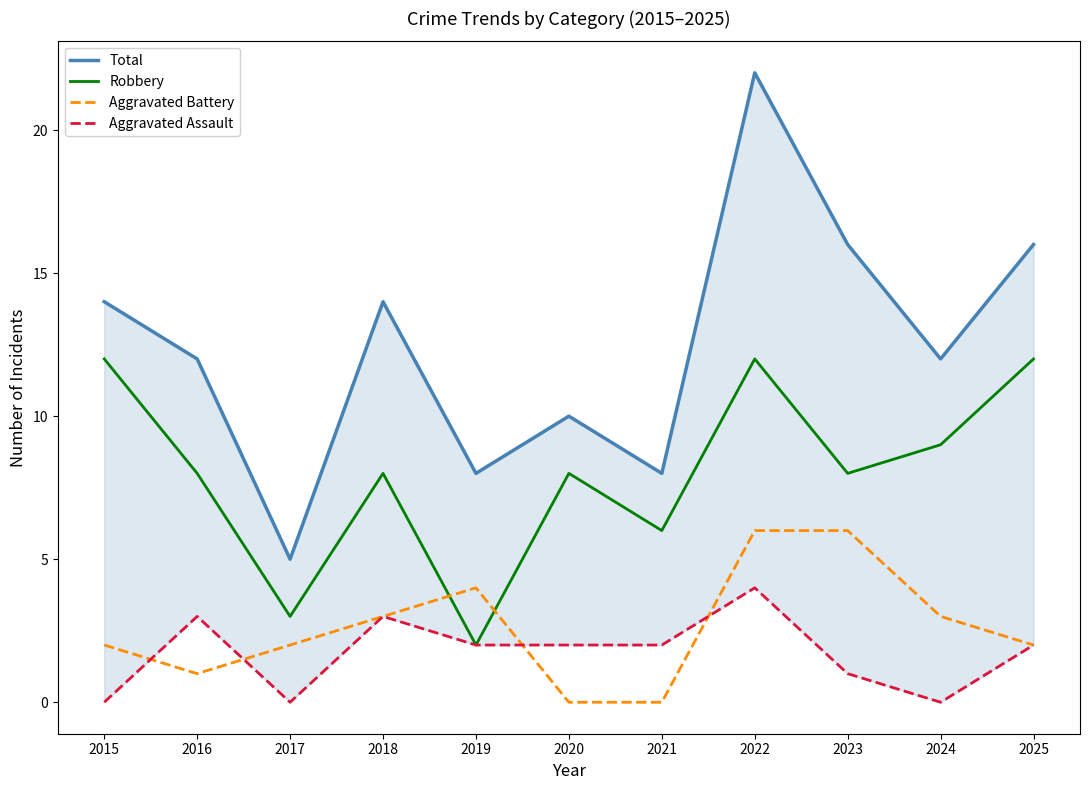

True or false: Aggravated Battery and Robbery cross at least once.

True